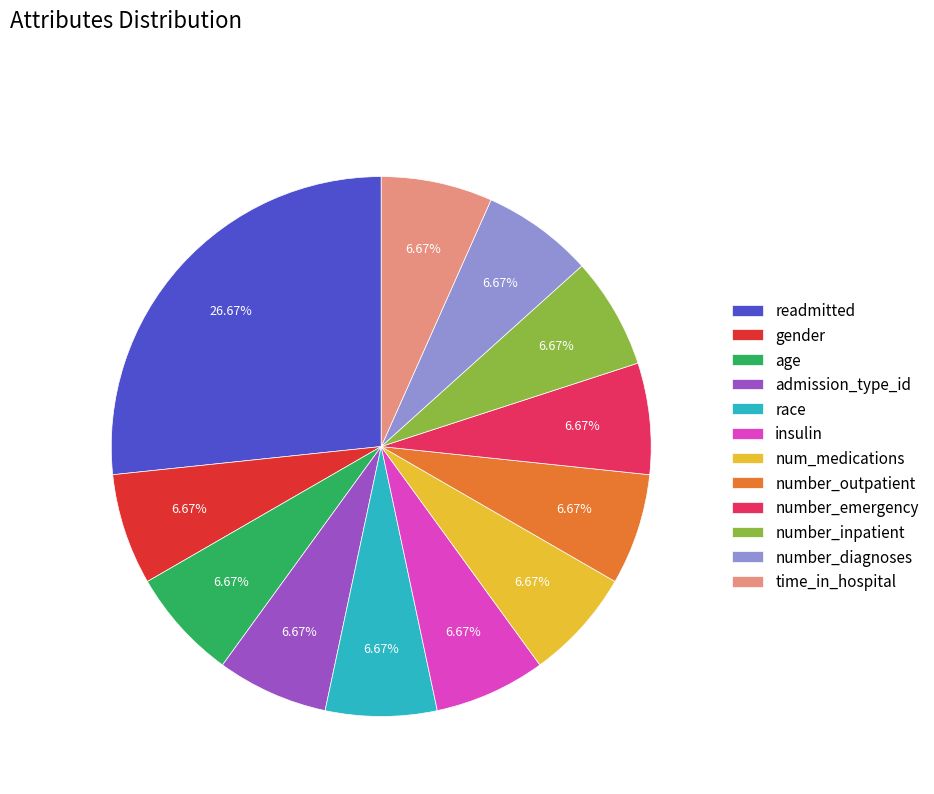

How many segments does this pie chart have?

12